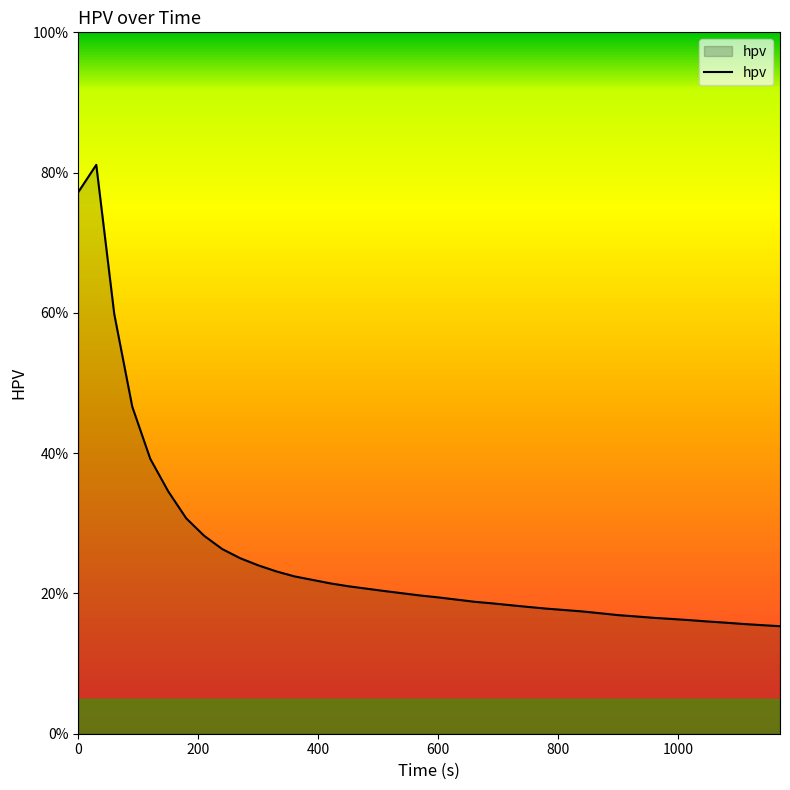

What is the greatest value displayed?

81.1